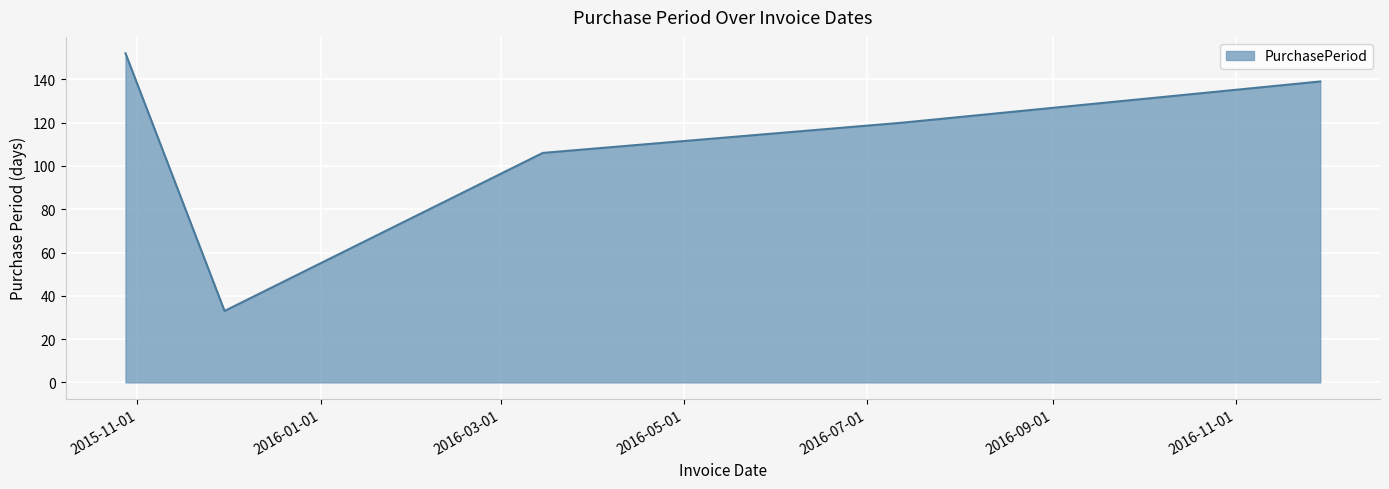

How many lines are shown in the chart?

1